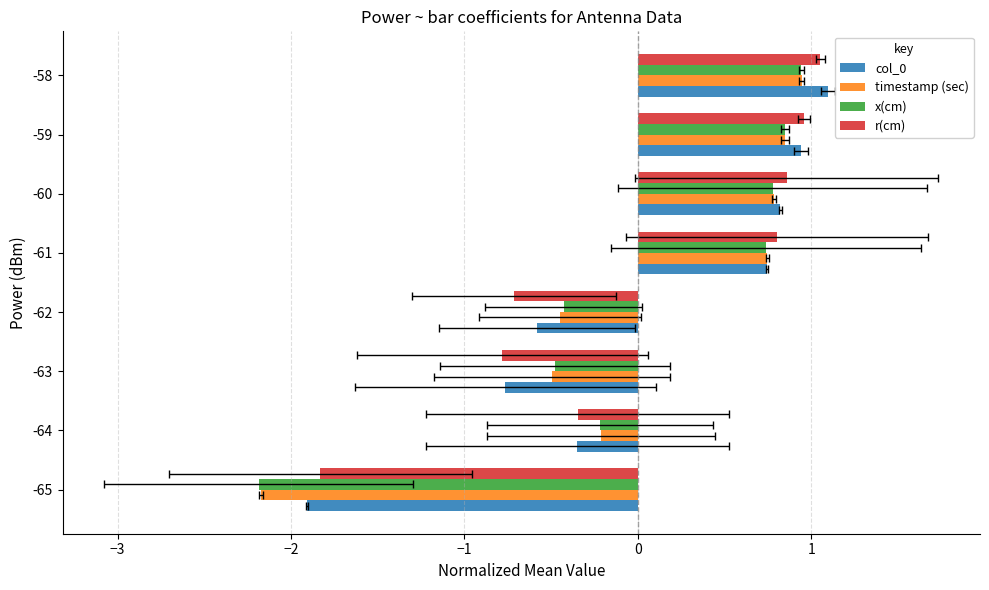

Rank the series at -61 from highest to lowest value.

r(cm), timestamp (sec), col_0, x(cm)